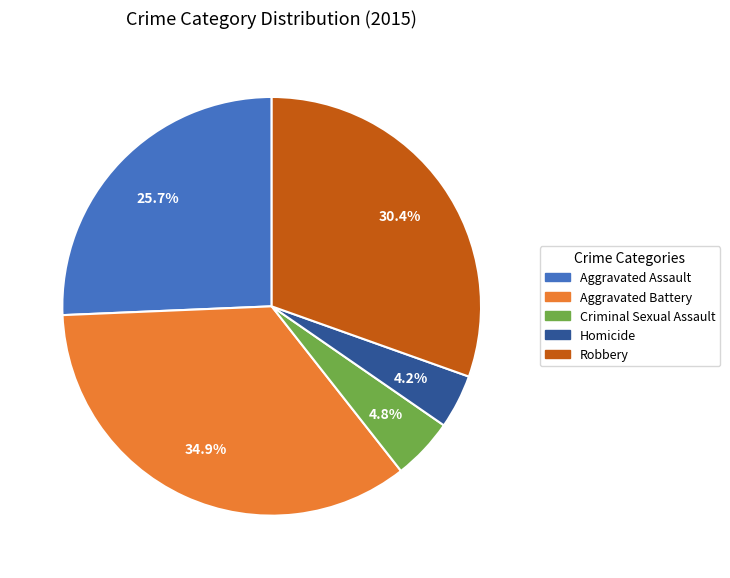

What is the smallest slice in the pie chart?

Homicide